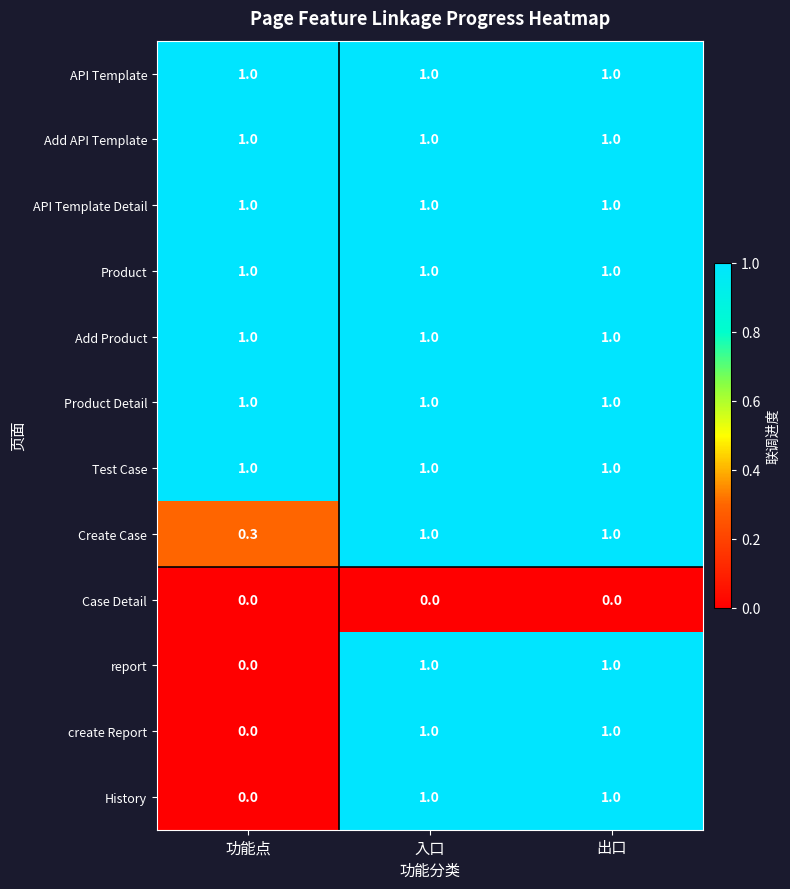

True or false: API Template Detail has a value of 1.0 at 功能点.

True